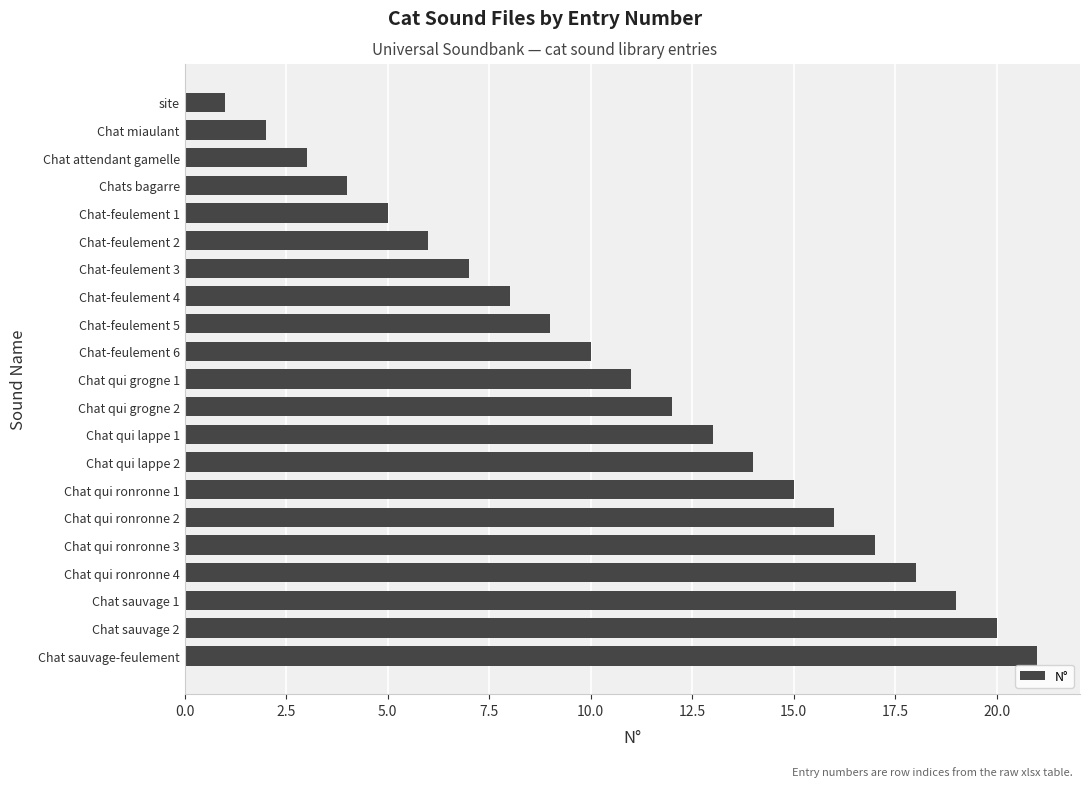

Which has a higher value, Chat sauvage 1 or Chat attendant gamelle?

Chat sauvage 1